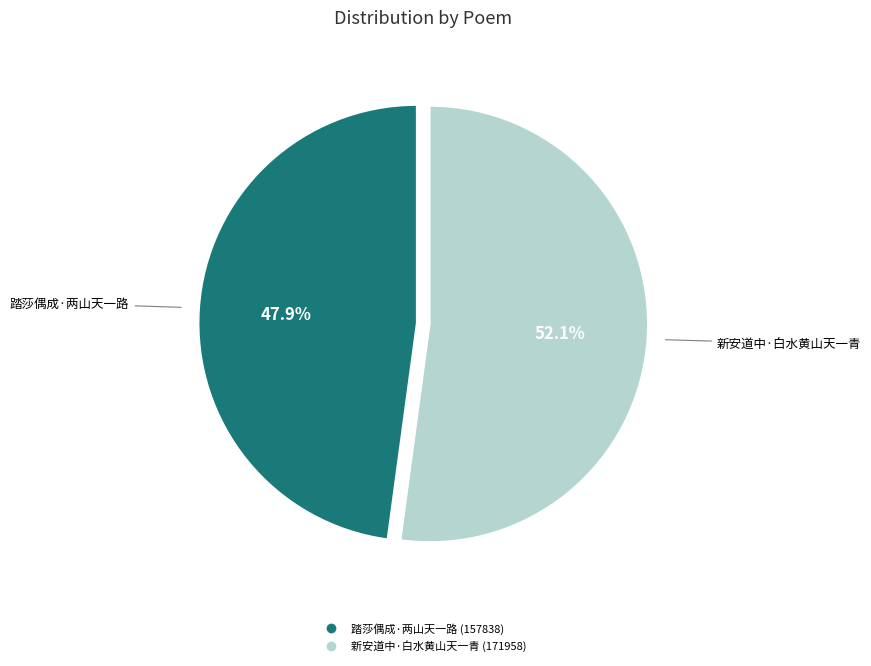

The 踏莎偶成·两山天一路 slice represents 58% of the pie. True or false?

False